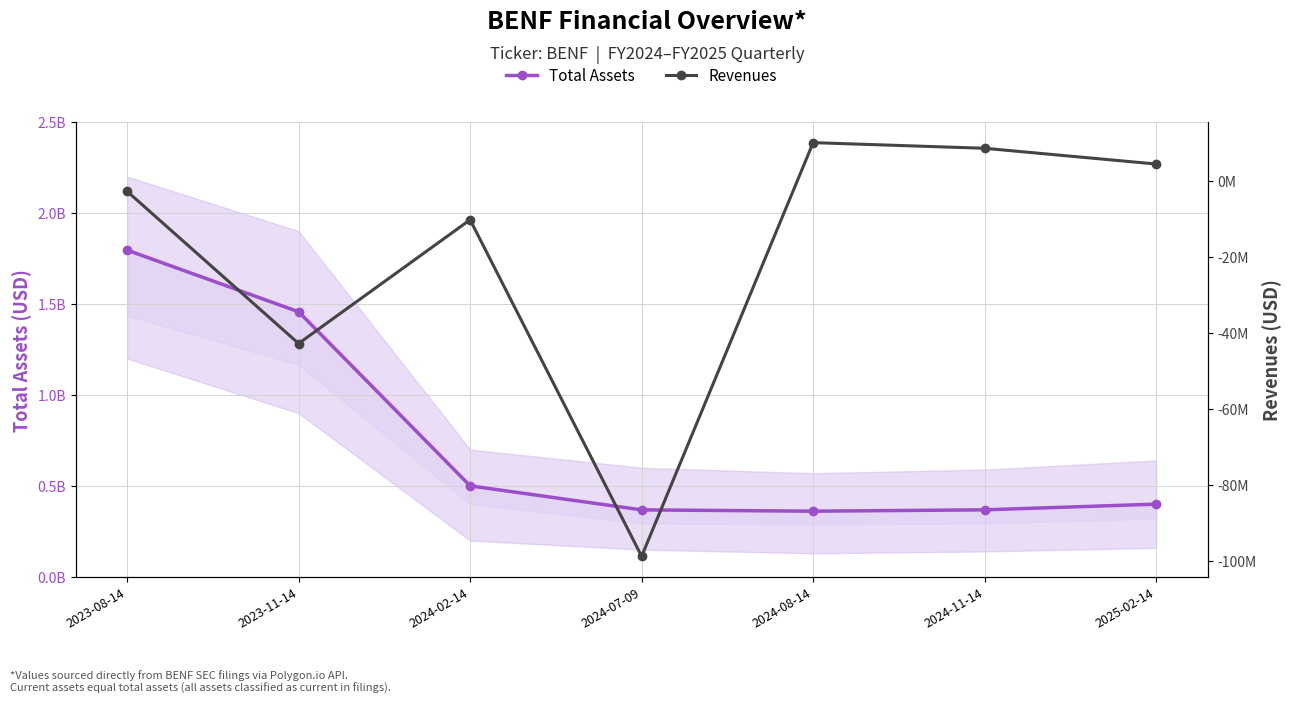

Which series has the largest range (max minus min)?

Total Assets